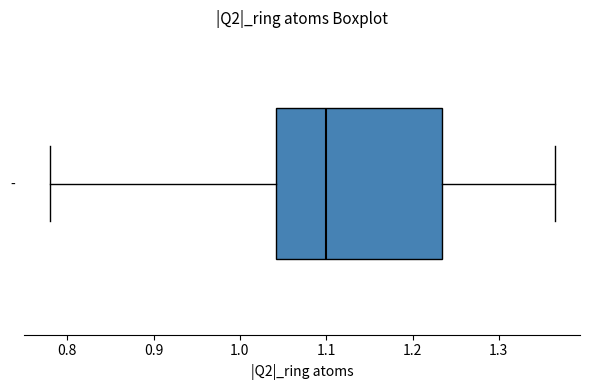

Read this box plot against the x-axis: the position of the median line, the range covered by the box, and the ends of both whiskers. The values are not printed on the chart, so give them approximately, as read against the axis.

median 1.10, box 1.04 to 1.23, whiskers 0.78 to 1.36